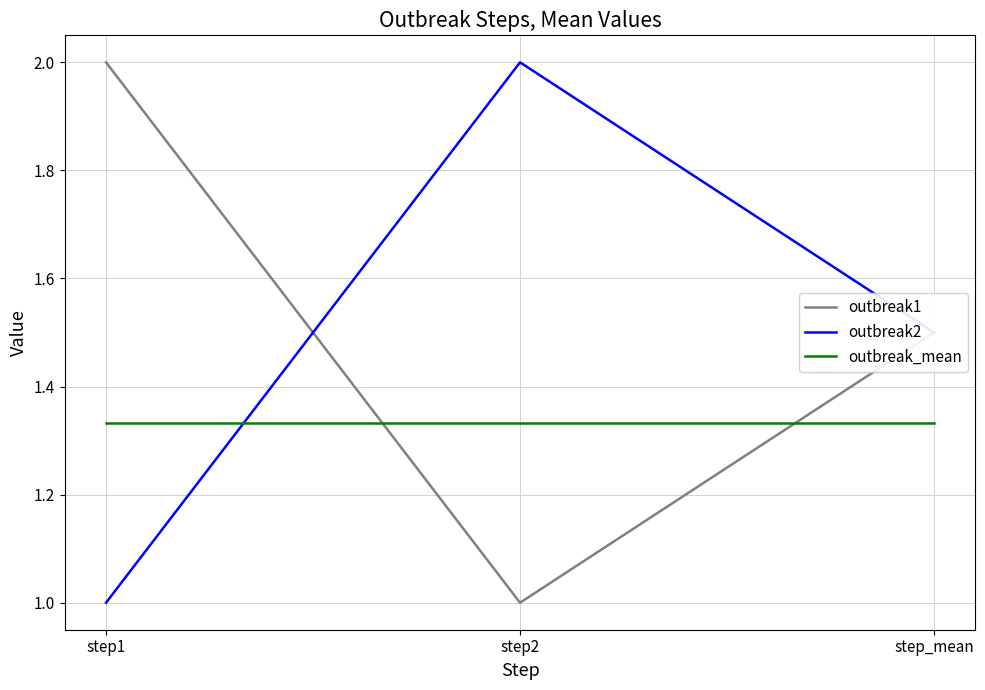

At which label is outbreak2 closest to 1?

step1